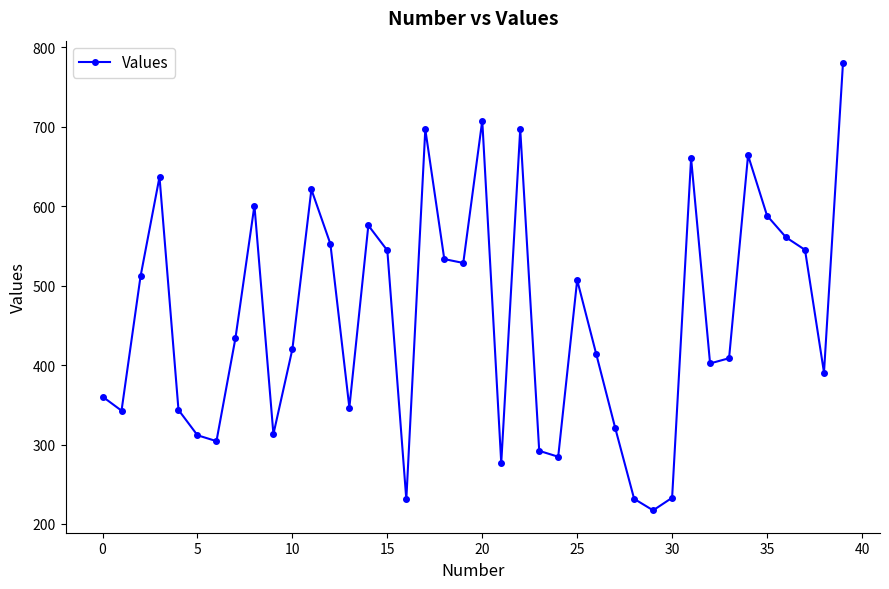

What is the maximum value shown in the chart?

779.9